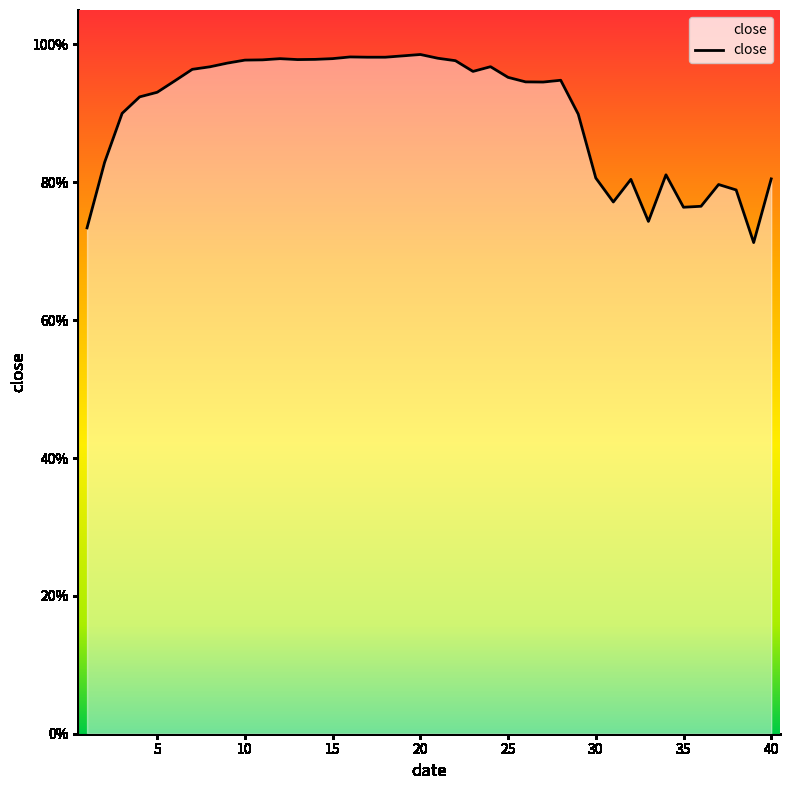

Is this an area chart (filled region under the line)?

Yes